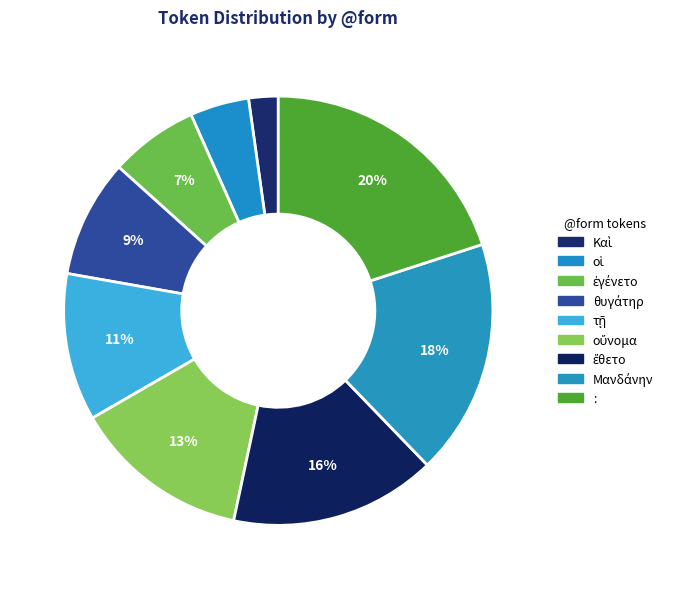

Count the number of slices in the pie.

9